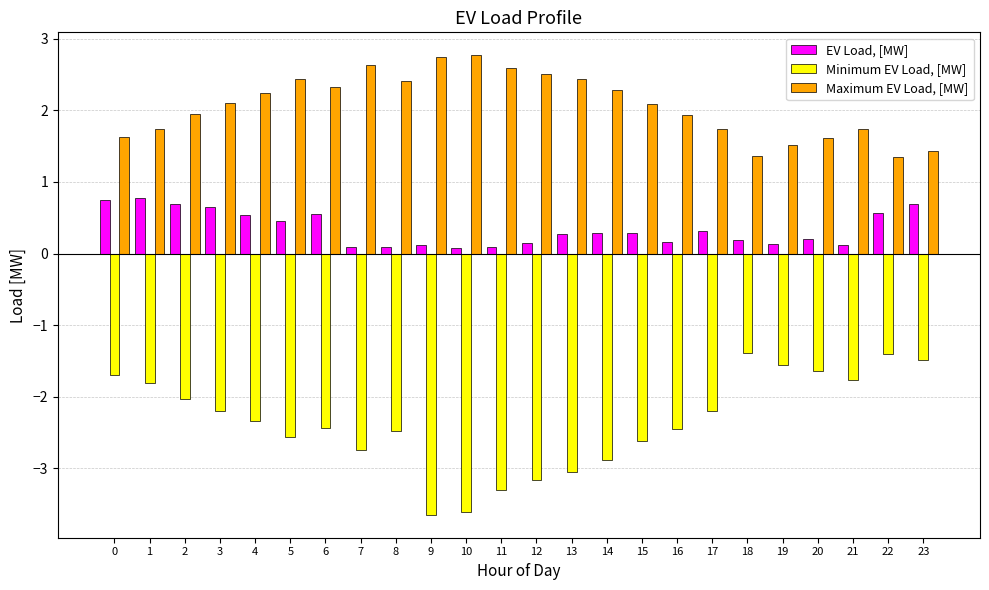

What is the maximum value for Minimum EV Load, [MW]?

-1.4